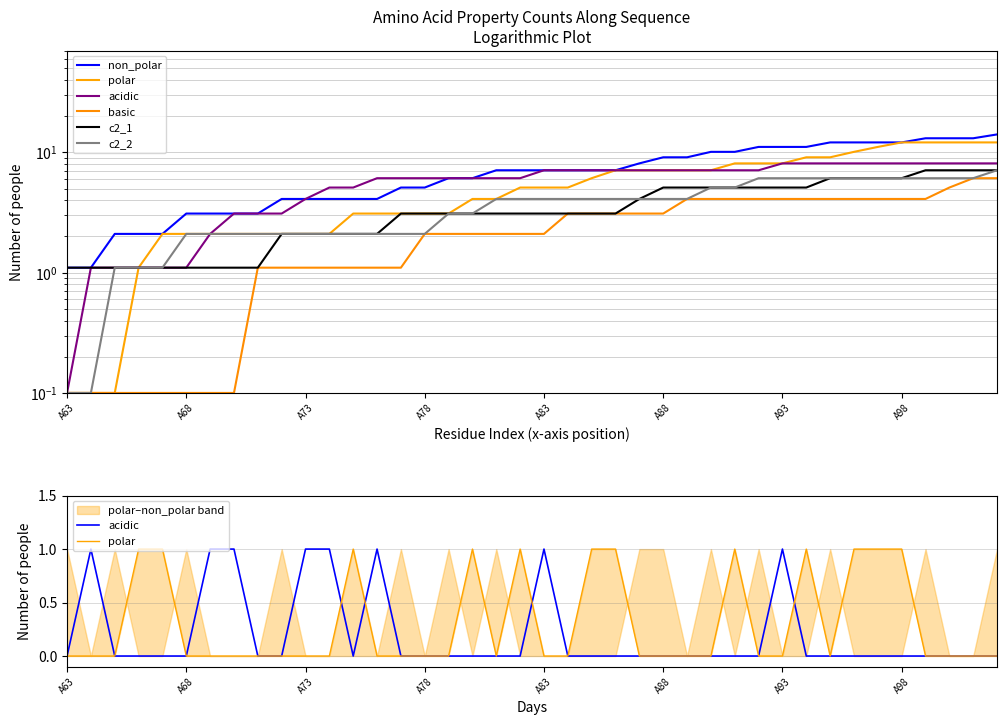

True or false: c2_2 and non_polar cross at least once.

False